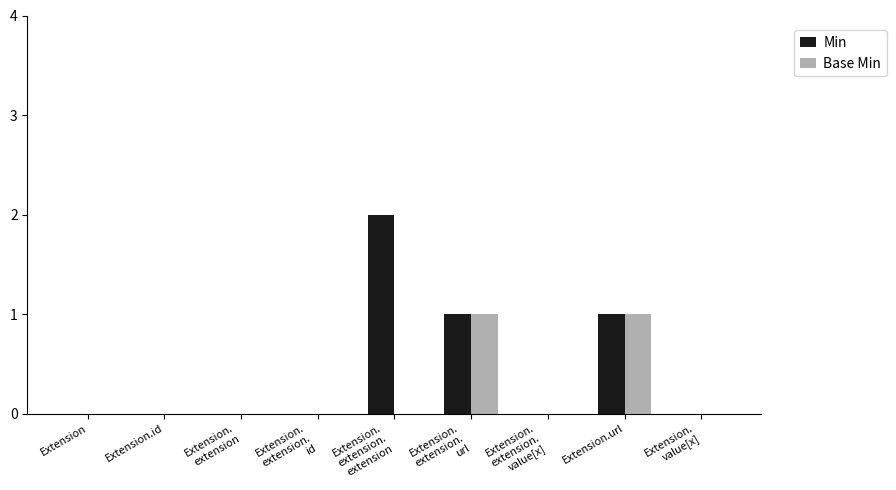

Which series has the widest spread of values?

Min